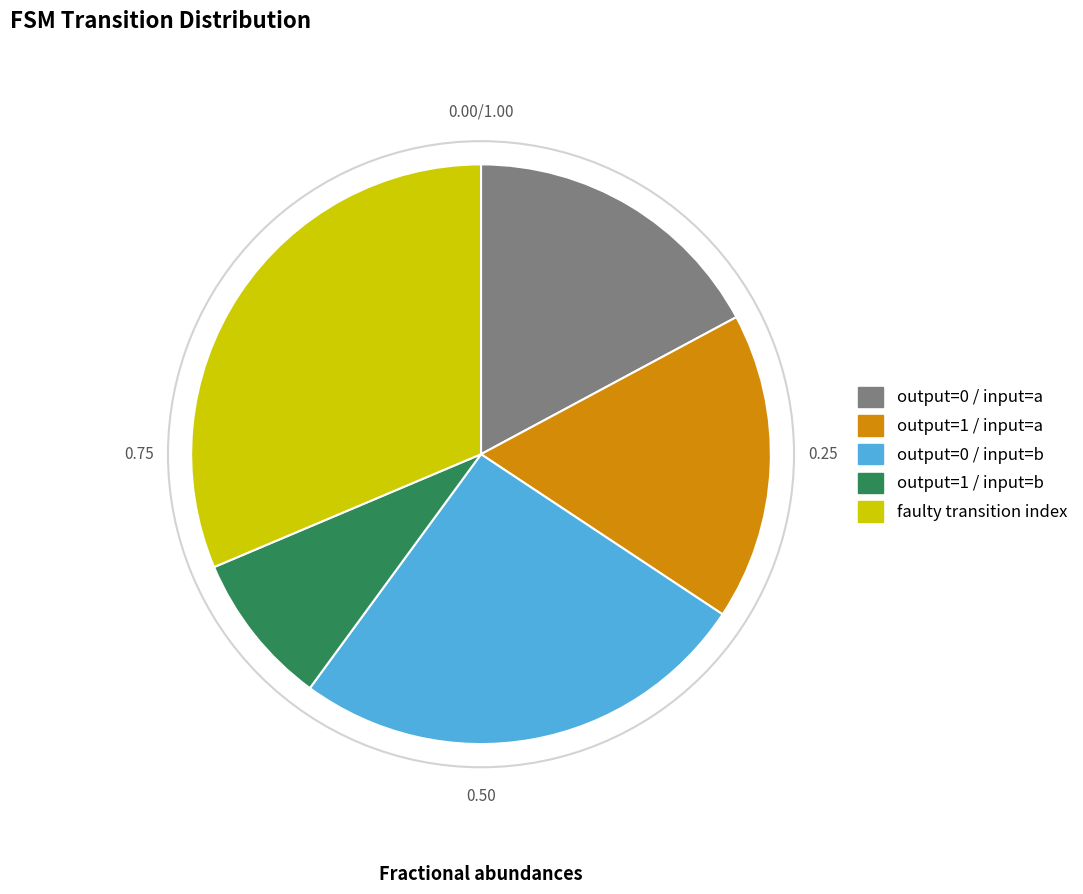

Is there any slice that represents more than half of the pie?

No